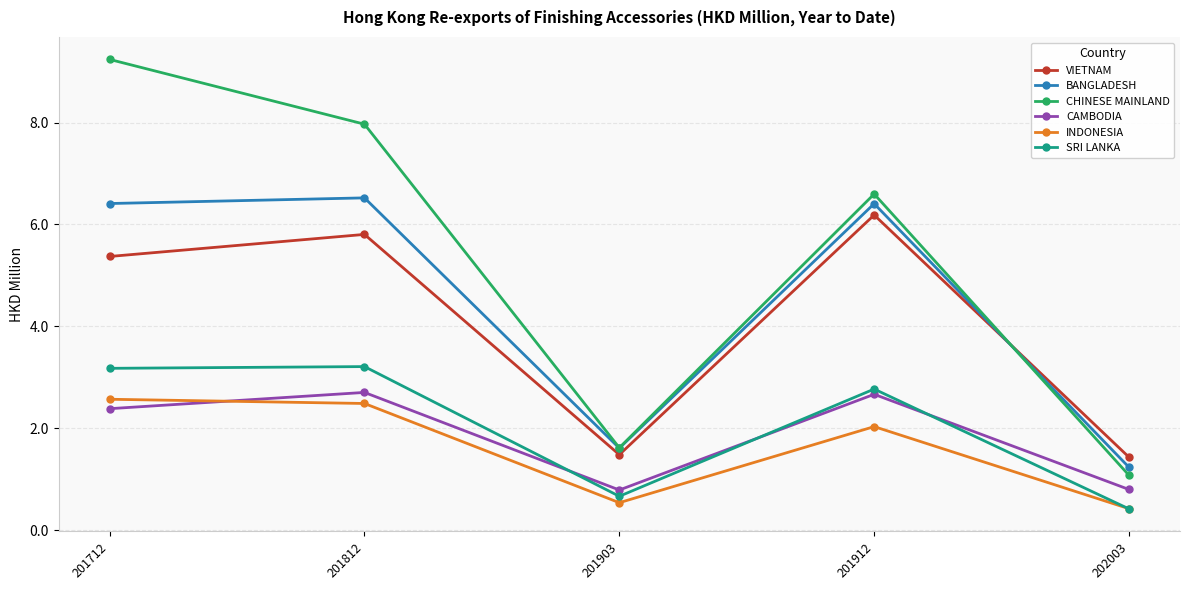

Does the chart display data point markers on the line(s)?

Yes